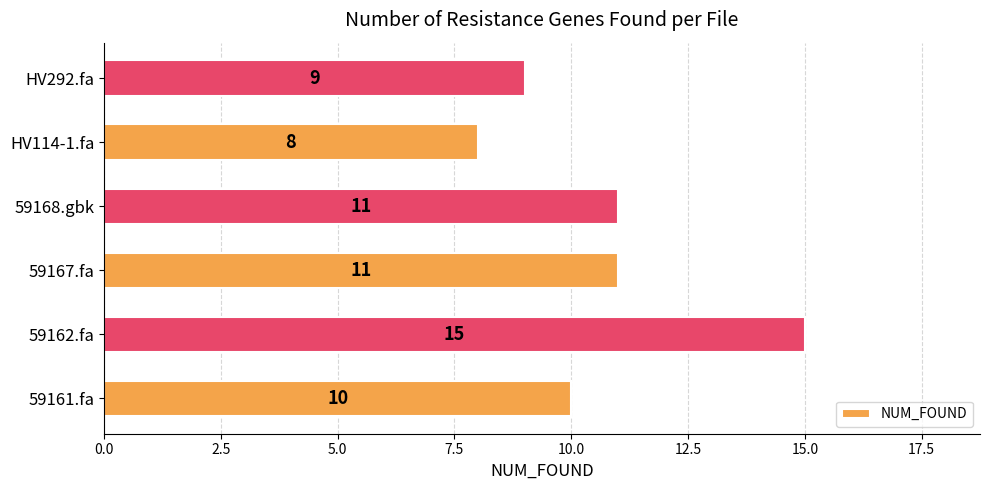

What is the ratio of the value at 59162.fa to the value at HV292.fa?

1.7